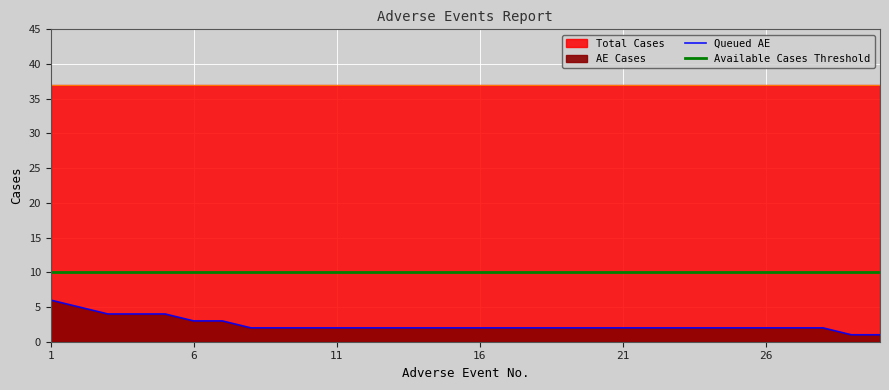

Rank the categories by value from lowest to highest.

29, 30, 8, 9, 10, 11, 12, 13, 14, 15, 16, 17, 18, 19, 20, 21, 22, 23, 24, 25, 26, 27, 28, 6, 7, 3, 4, 5, 2, 1